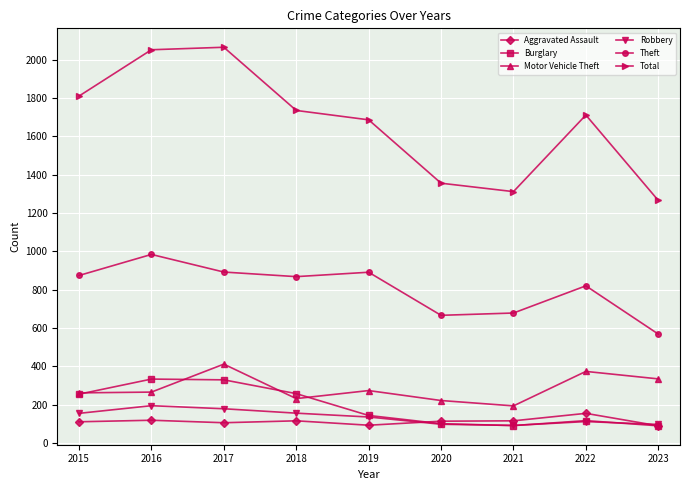

True or false: Robbery and Theft cross at least once.

False